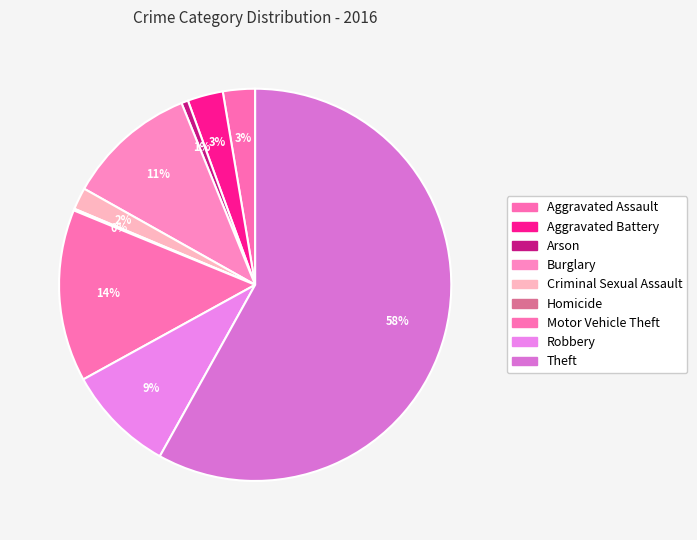

To the nearest percent, what portion does Burglary represent?

11%